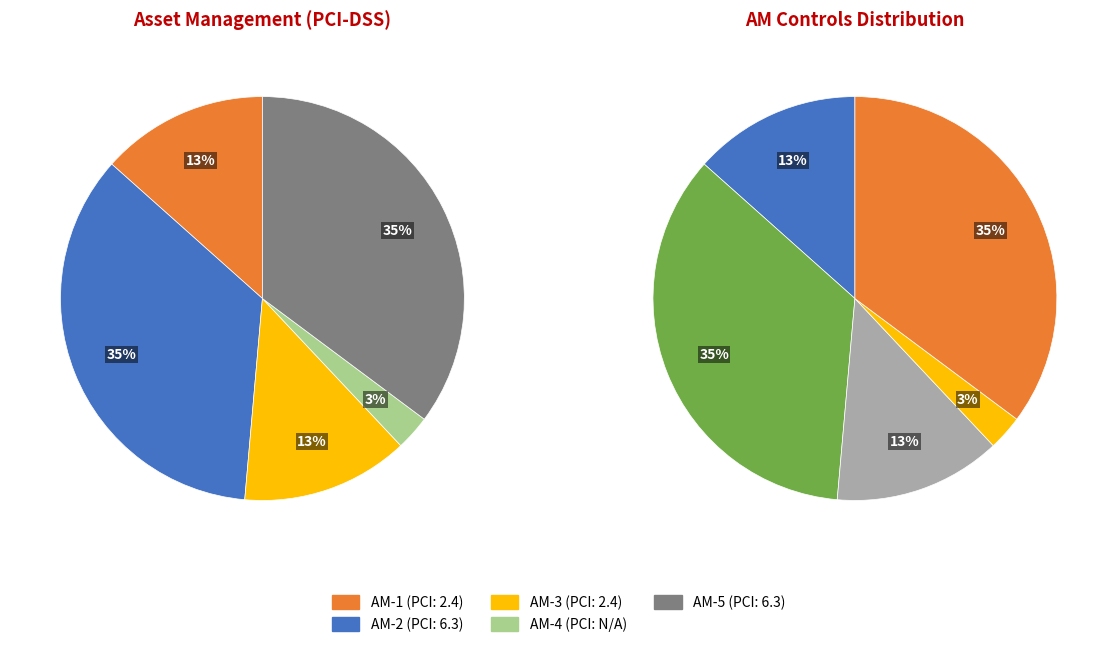

To the nearest percent, what is the average slice percentage?

20%